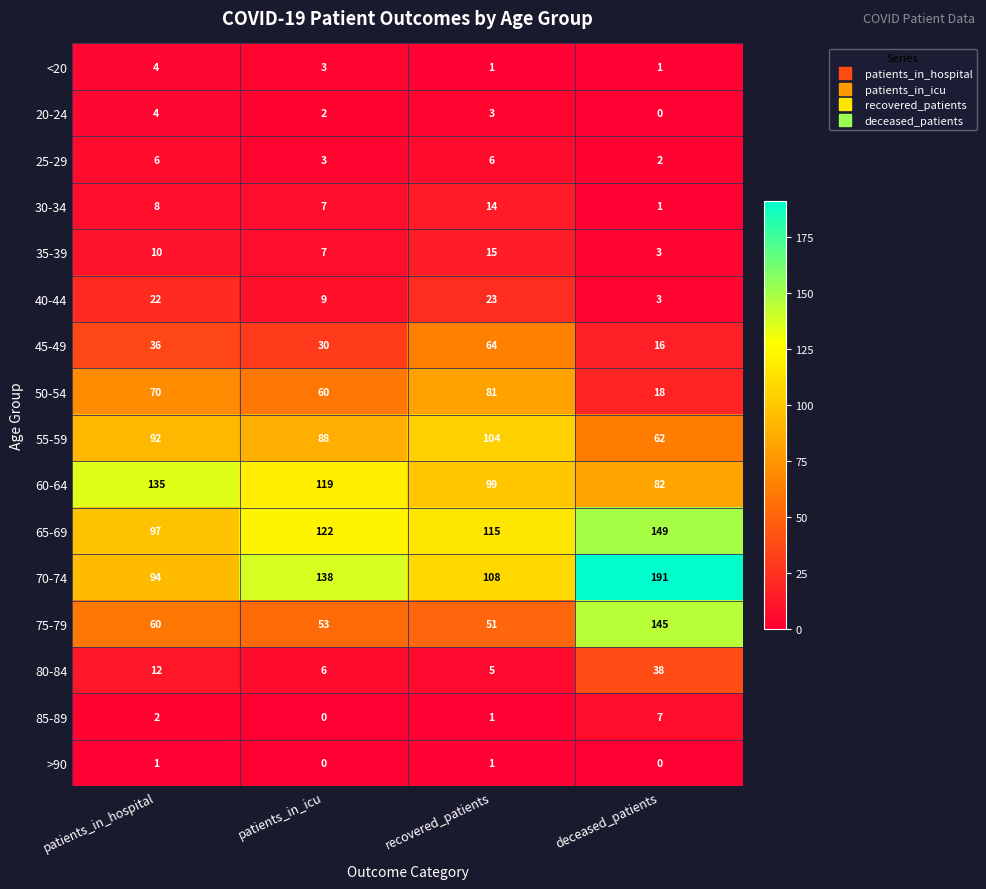

Rank the categories by 65-69 value from lowest to highest.

patients_in_hospital, recovered_patients, patients_in_icu, deceased_patients